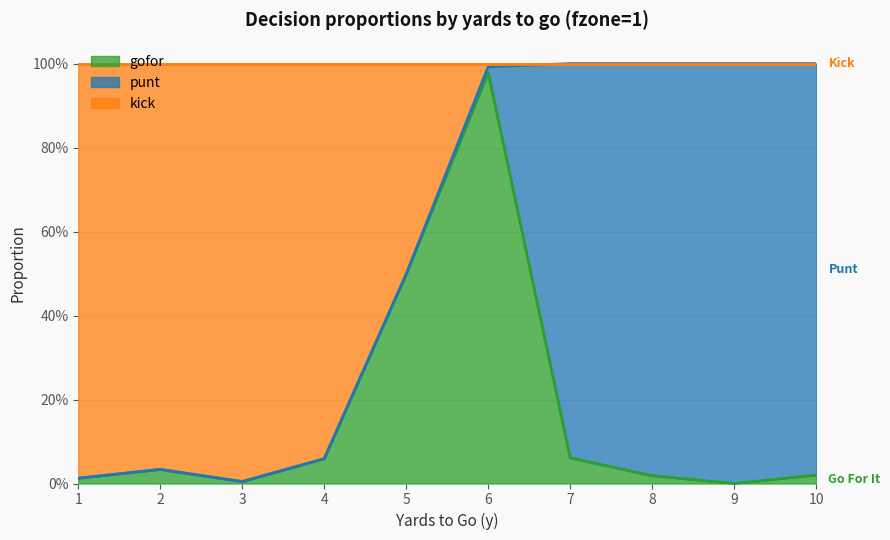

What is the value of the kick point at the 5th from the left?

0.5